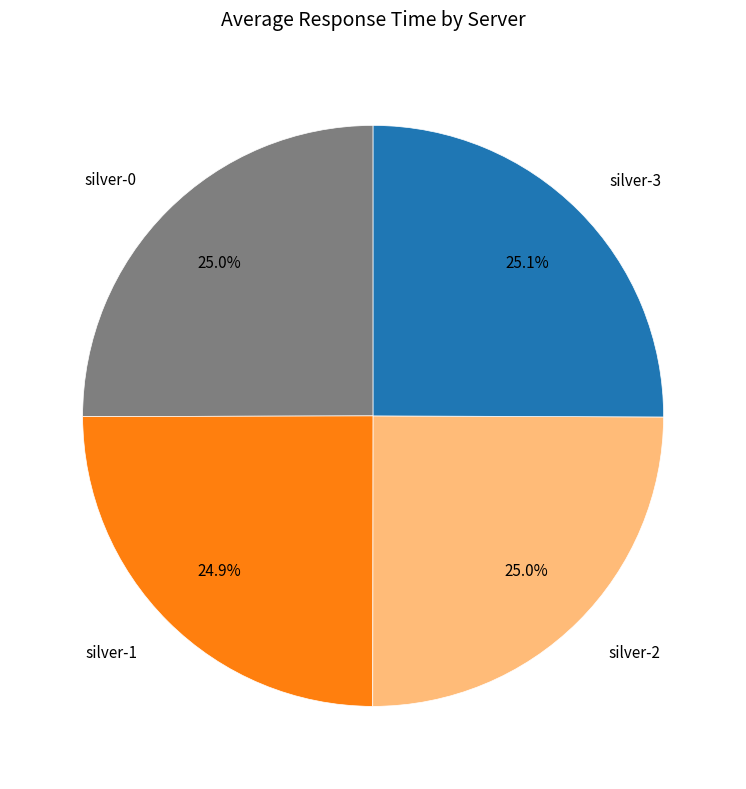

The silver-3 slice represents 25% of the pie. True or false?

True